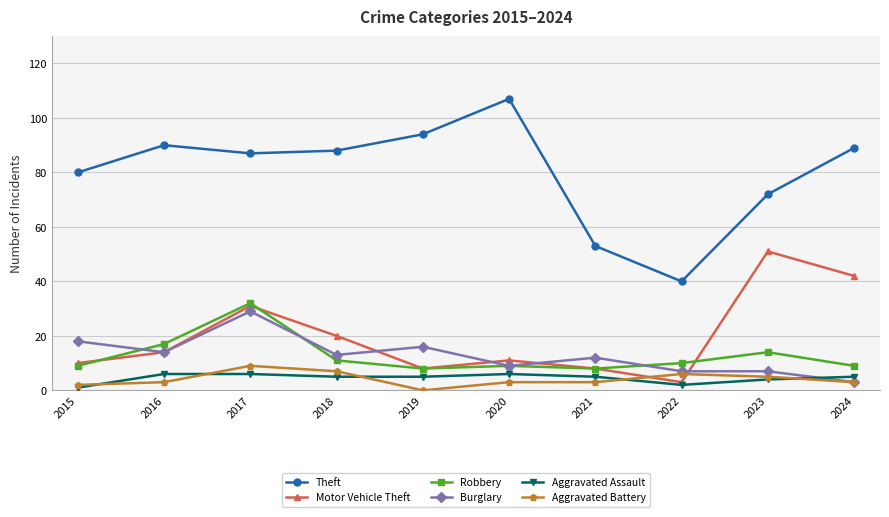

The Burglary series shows 19 at 2016. True or false?

False